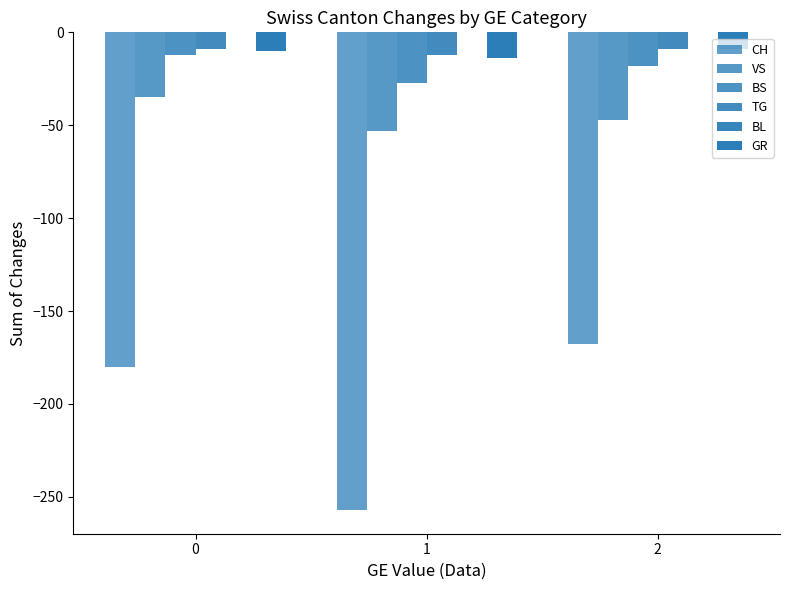

Does the chart contain any negative values?

Yes